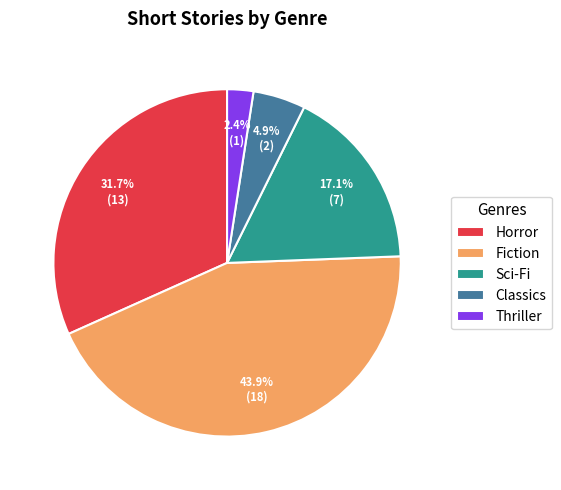

Which slice is the largest?

Fiction